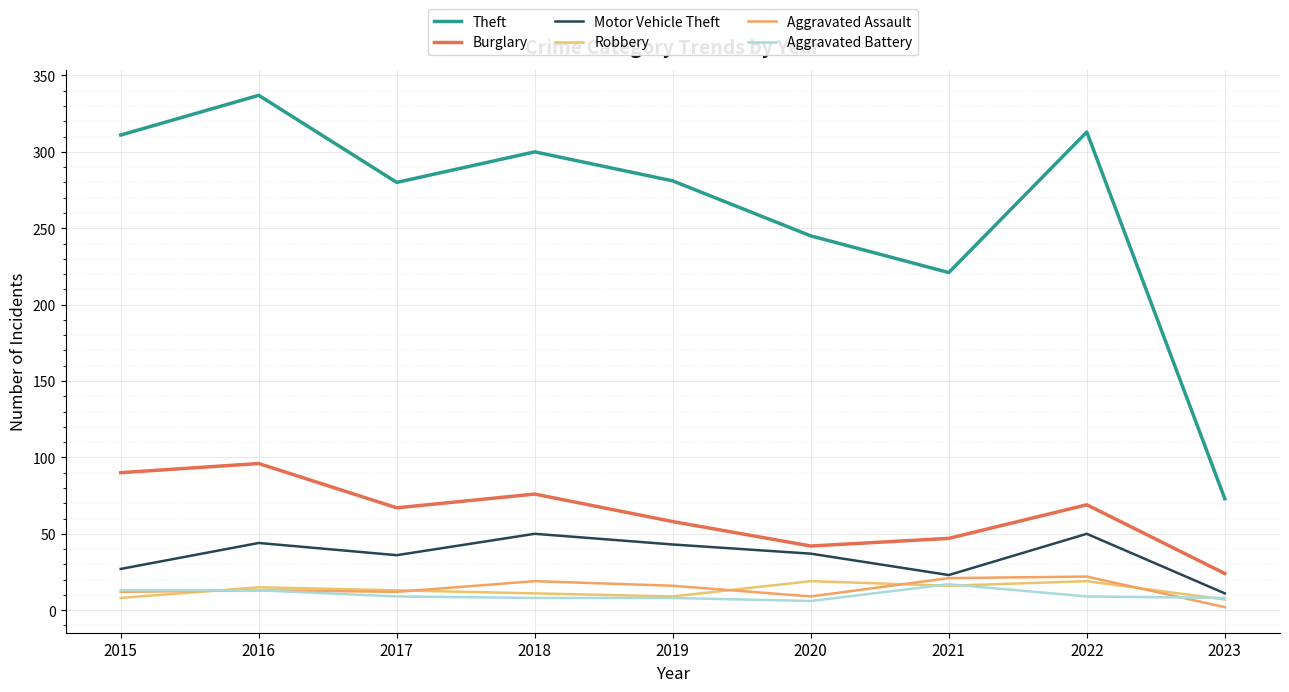

Count the number of categories in the chart.

9